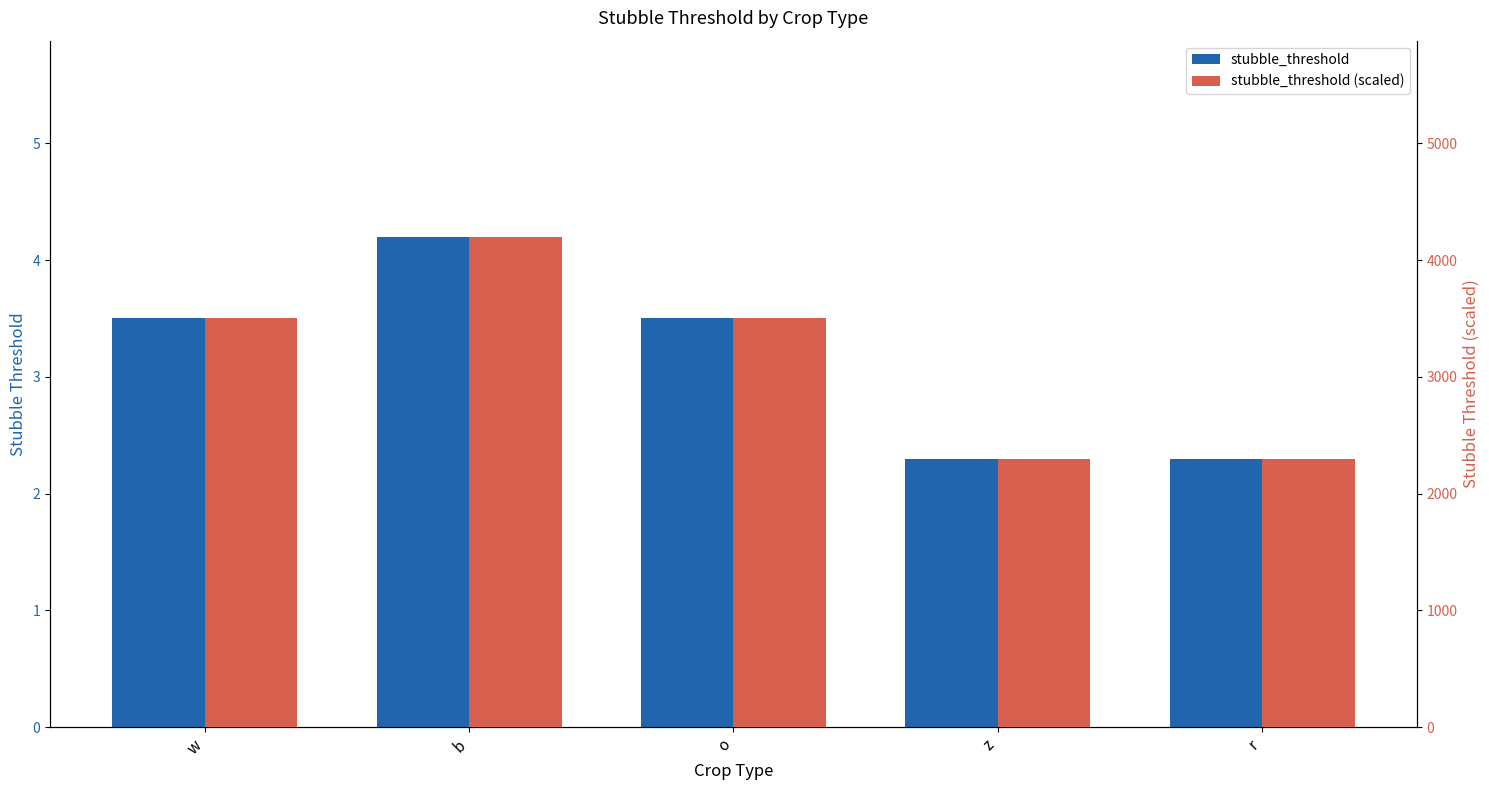

What is the sum of all stubble_threshold values?

15.8